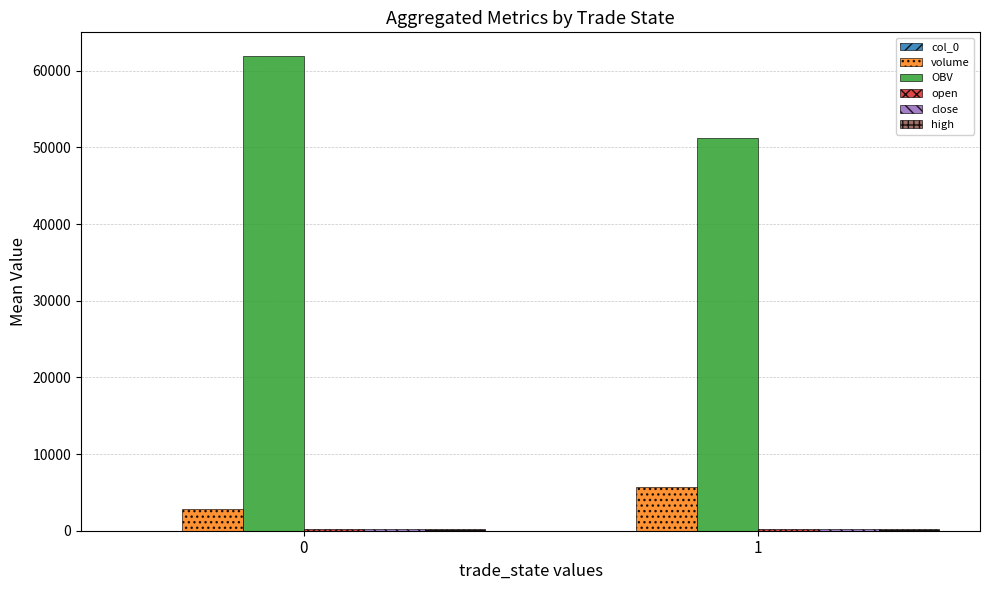

The value of volume at 1 is 5765.1. True or false?

True